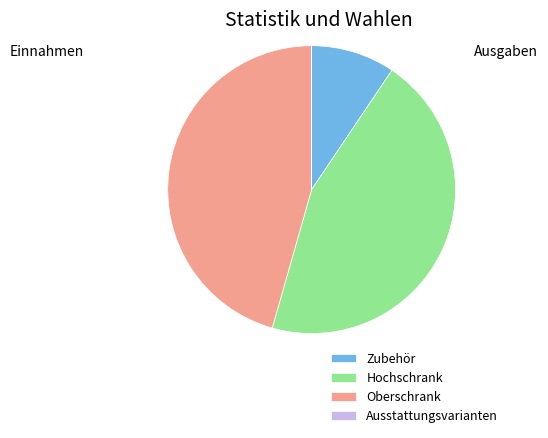

Do Zubehör and Hochschrank together represent more than half of the pie?

Yes